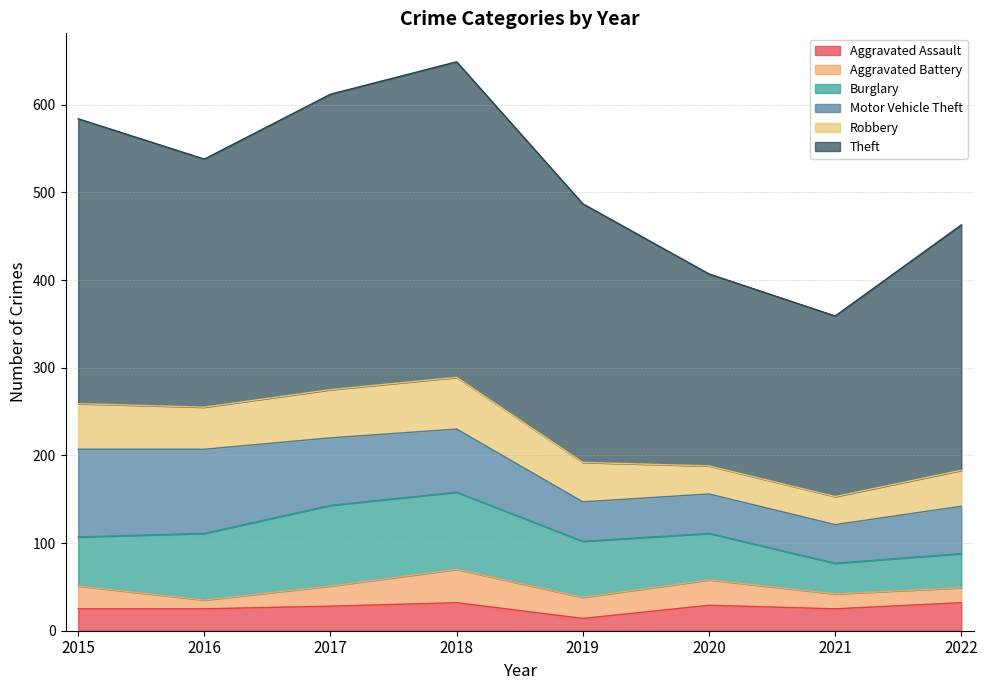

True or false: Motor Vehicle Theft and Burglary cross at least once.

True